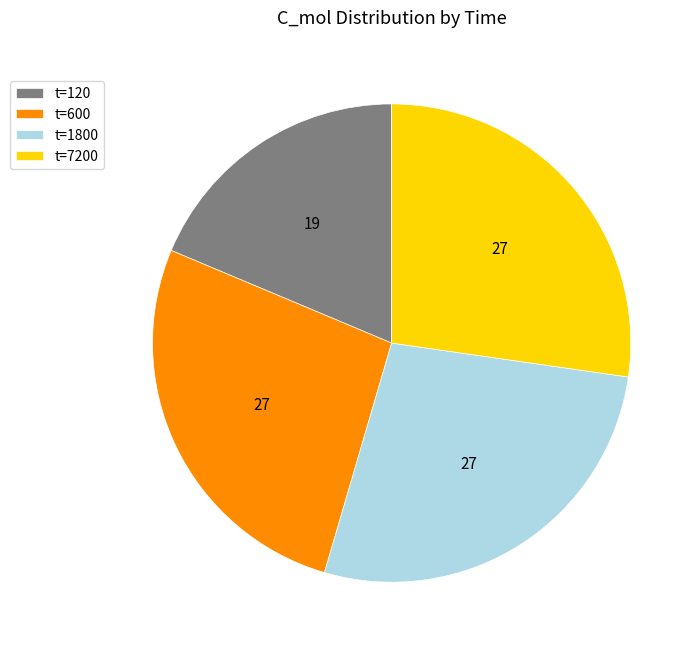

Which slice is the smallest?

t=120